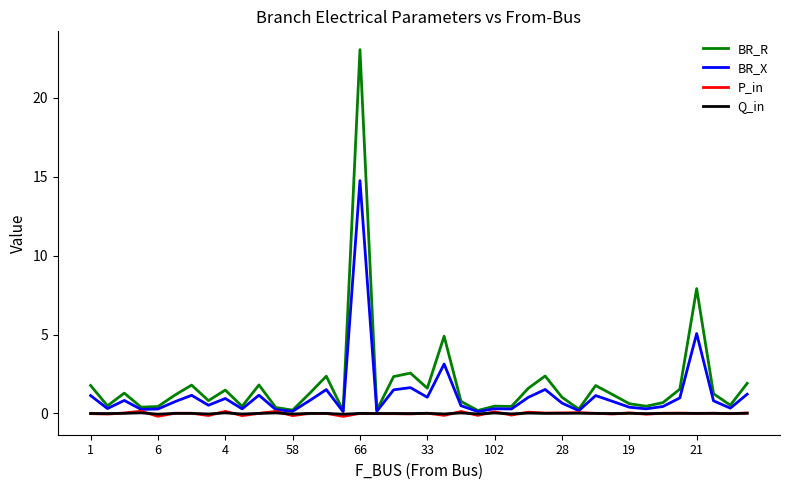

What is the maximum value shown in the chart?

23.1